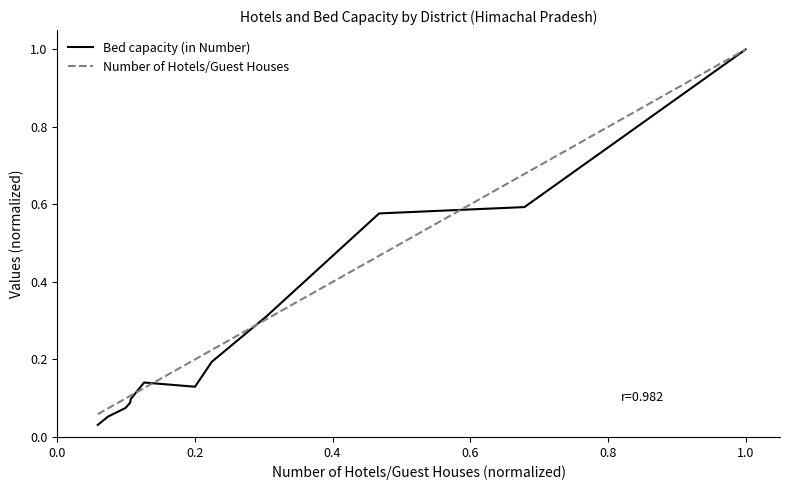

What is the greatest value displayed?

1.0